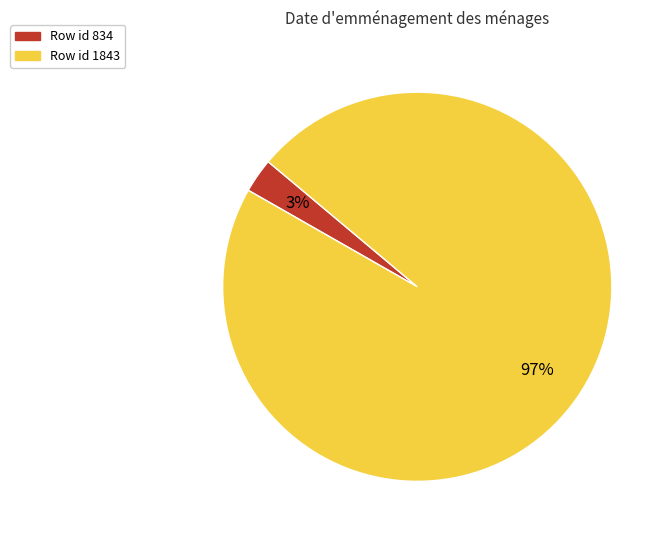

How many segments does this pie chart have?

2